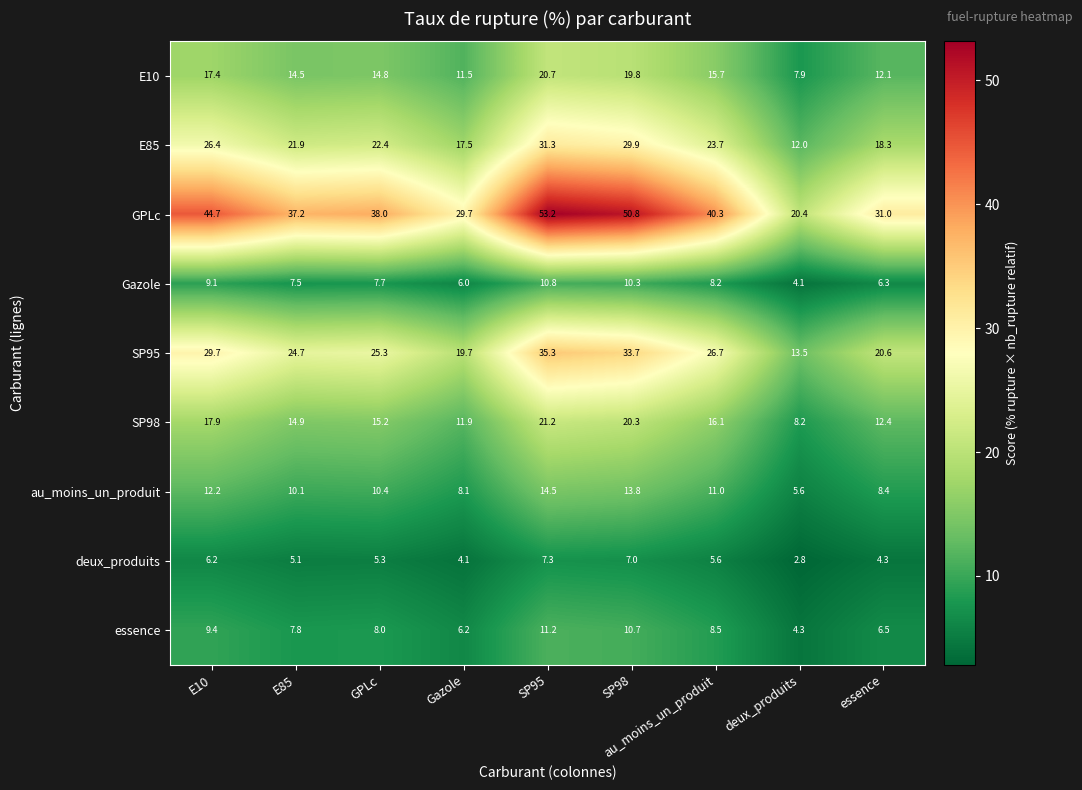

Is the value of deux_produits at GPLc greater than the value of au_moins_un_produit at SP98?

No